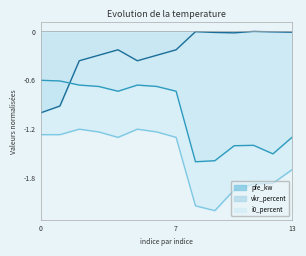

What are all the series names shown in the legend?

pfe_kw, vkr_percent, i0_percent